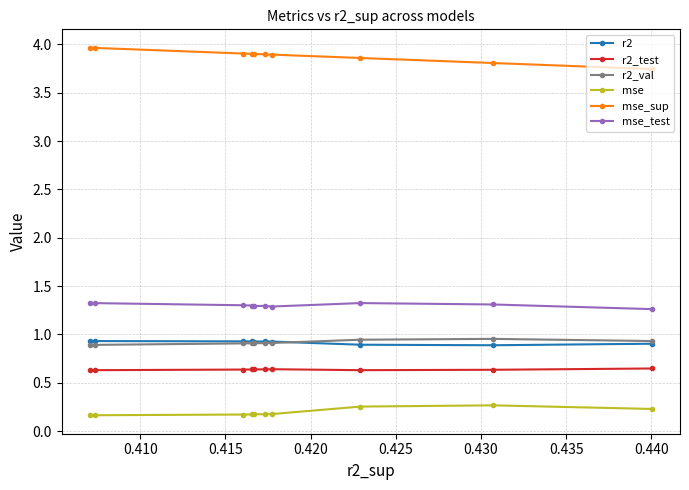

What is the highest value of the mse_sup series?

4.0